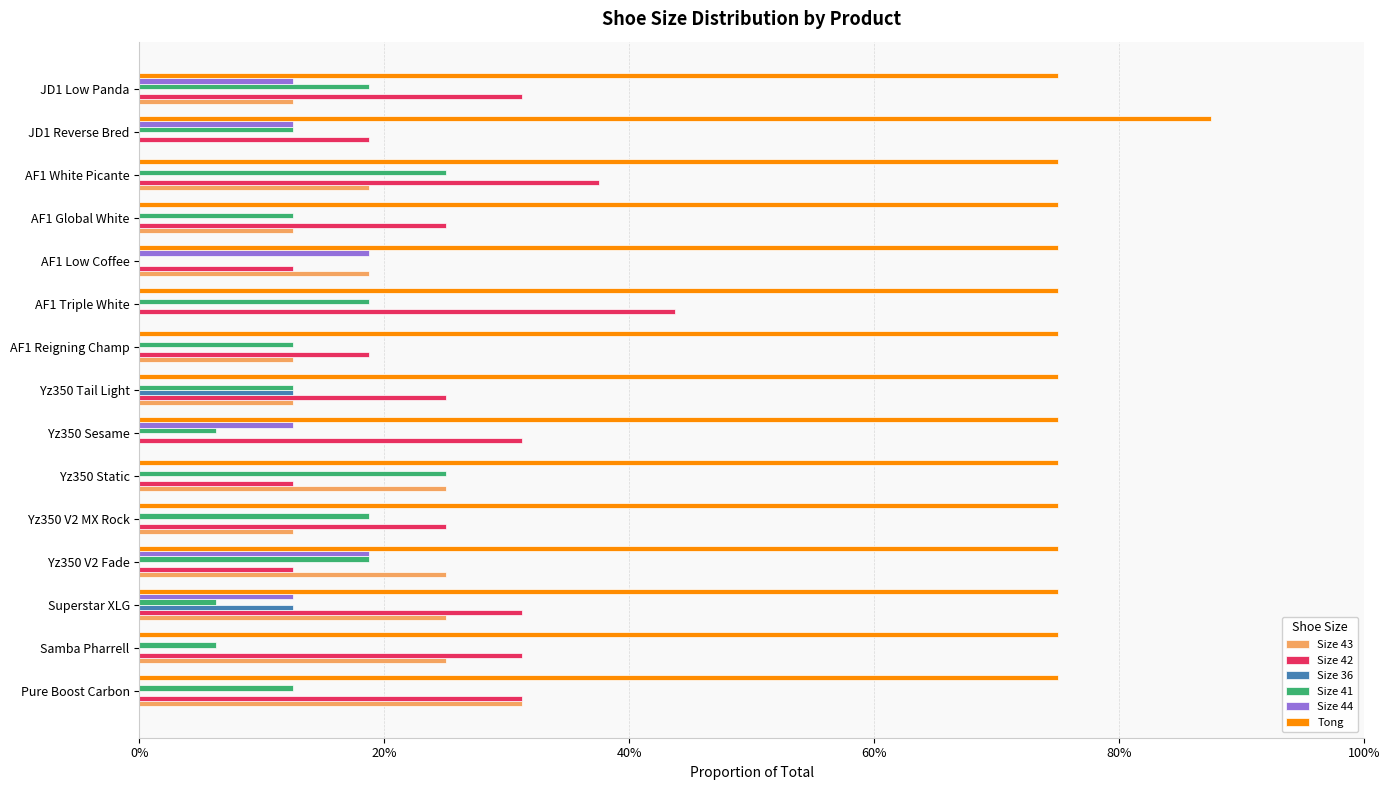

What are all the series names shown in the legend?

Size 43, Size 42, Size 36, Size 41, Size 44, Tong